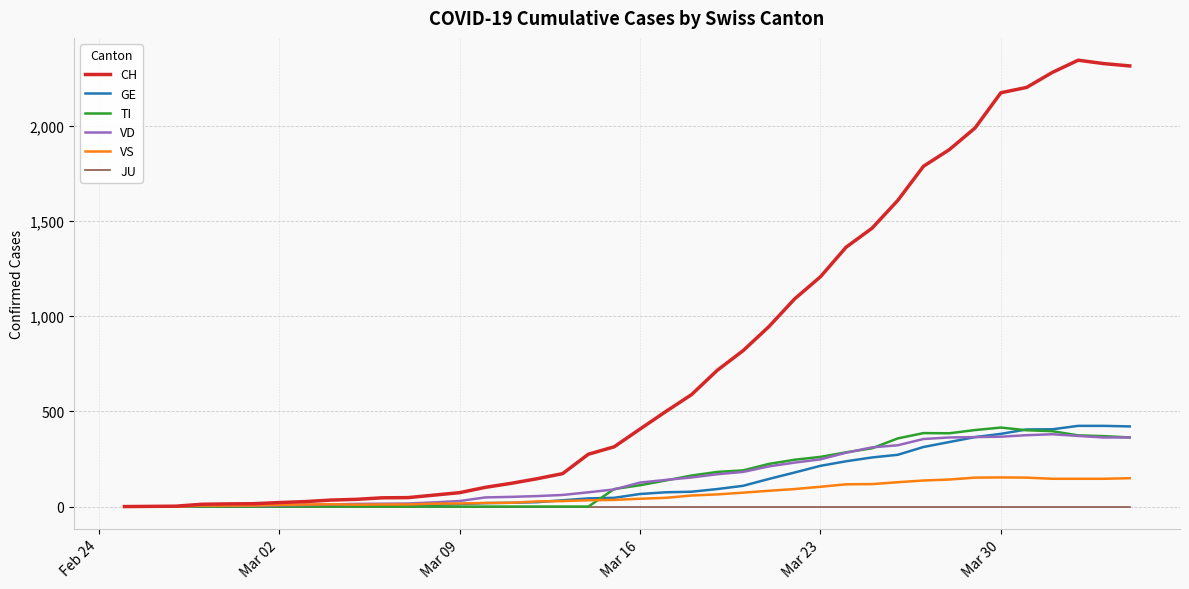

Which series has the largest total across all categories?

CH